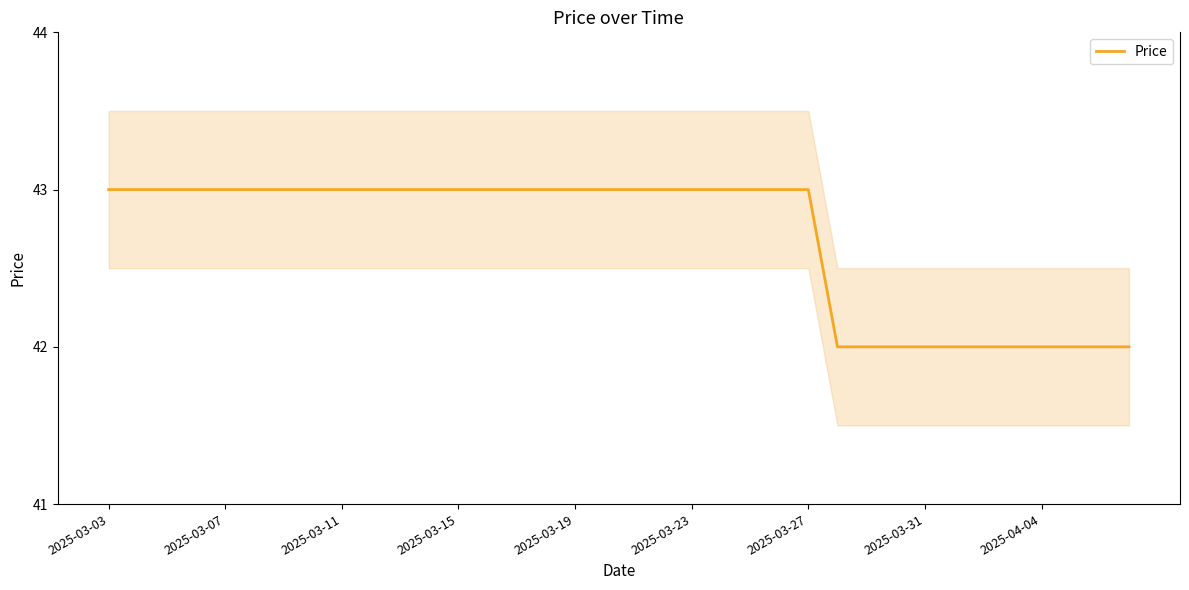

What is the difference between the second highest and minimum values?

1